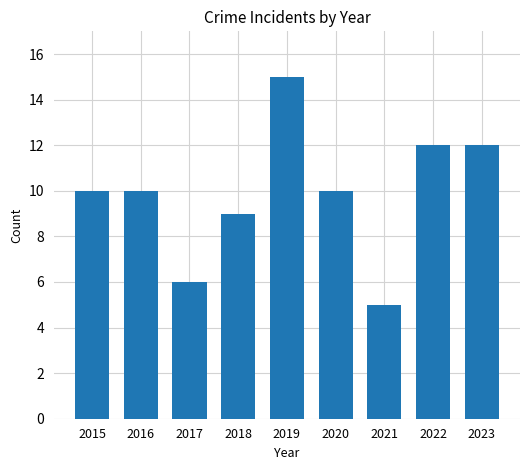

What is the difference between the maximum and minimum values?

10